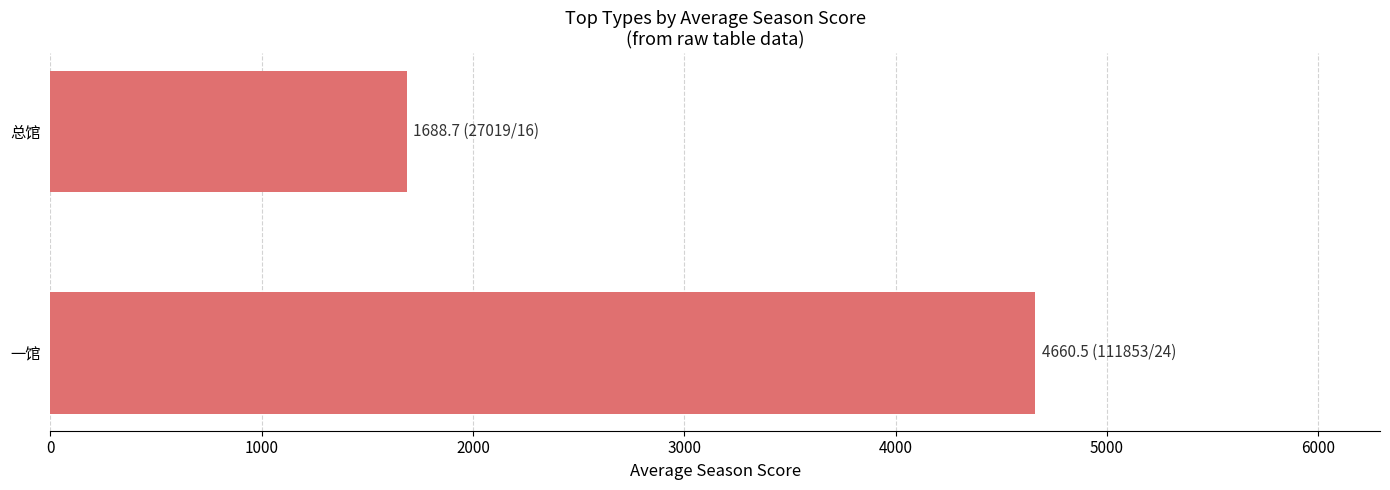

List the labels in order of value, smallest first.

总馆, 一馆